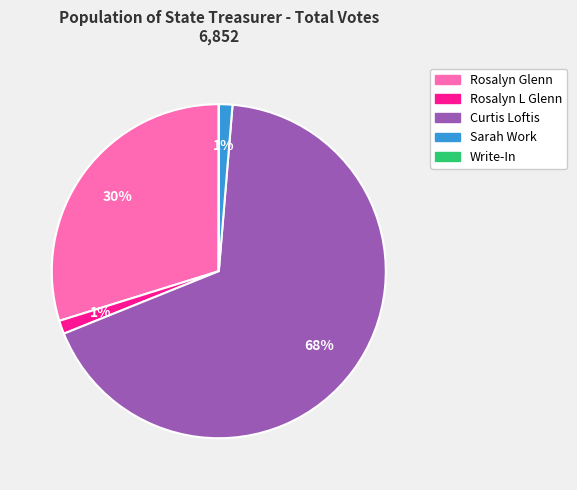

What percentage is the Sarah Work slice, to the nearest percent?

1%